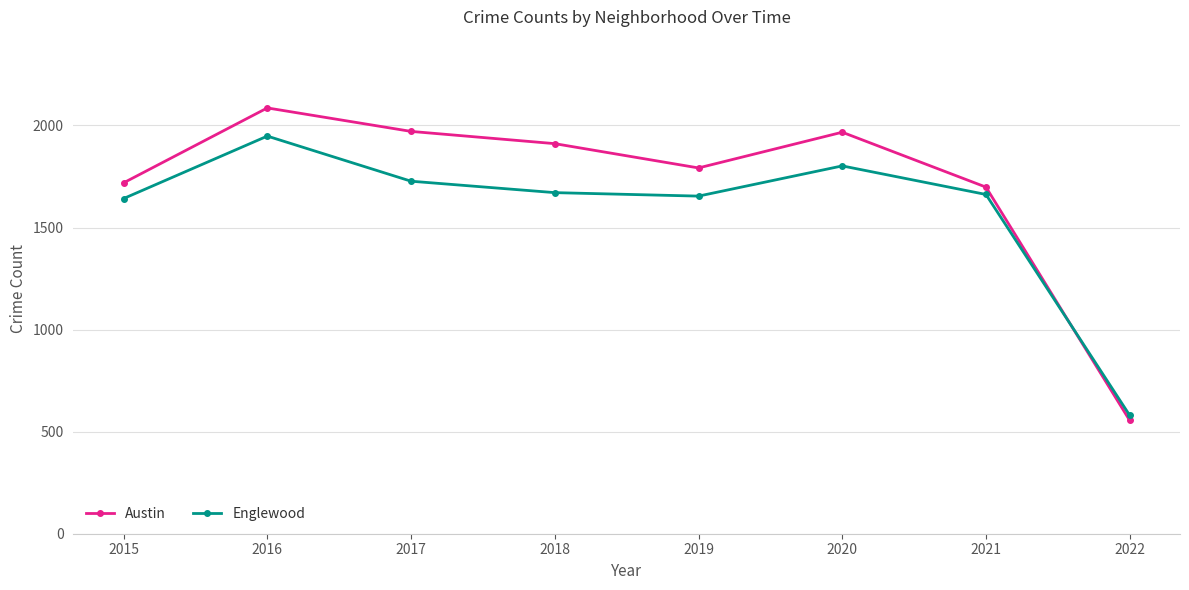

True or false: Austin has a value of 1698 at 2021.

True